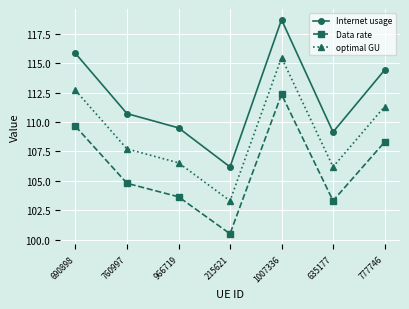

Reading right to left, extract all data points from this chart.

Internet usage: 114.4	109.1	118.7	106.2	109.5	110.7	115.8
Data rate: 108.3	103.3	112.3	100.5	103.6	104.8	109.6
optimal GU: 111.3	106.2	115.5	103.3	106.5	107.7	112.7